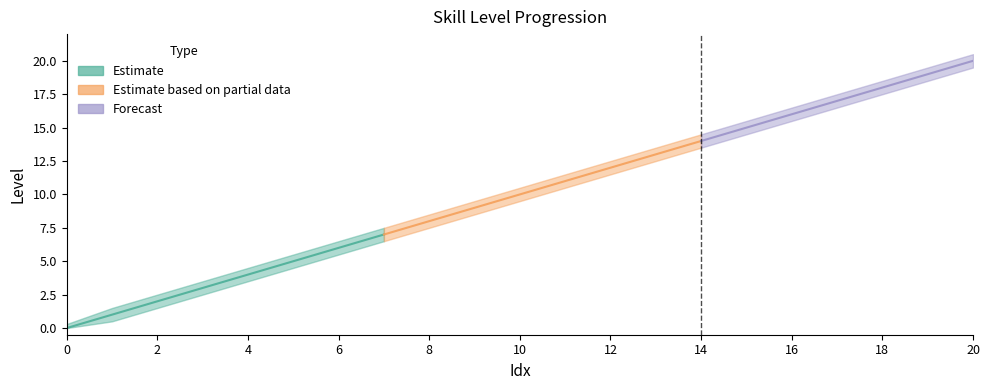

How many distinct data groups are displayed?

3